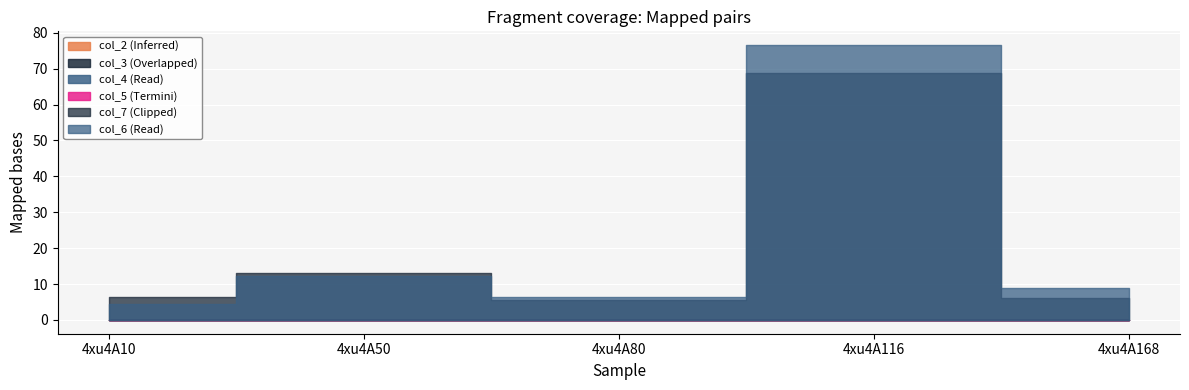

At 4xu4A50, list the series in order from smallest to largest.

col_2, col_3, col_4, col_5, col_6, col_7